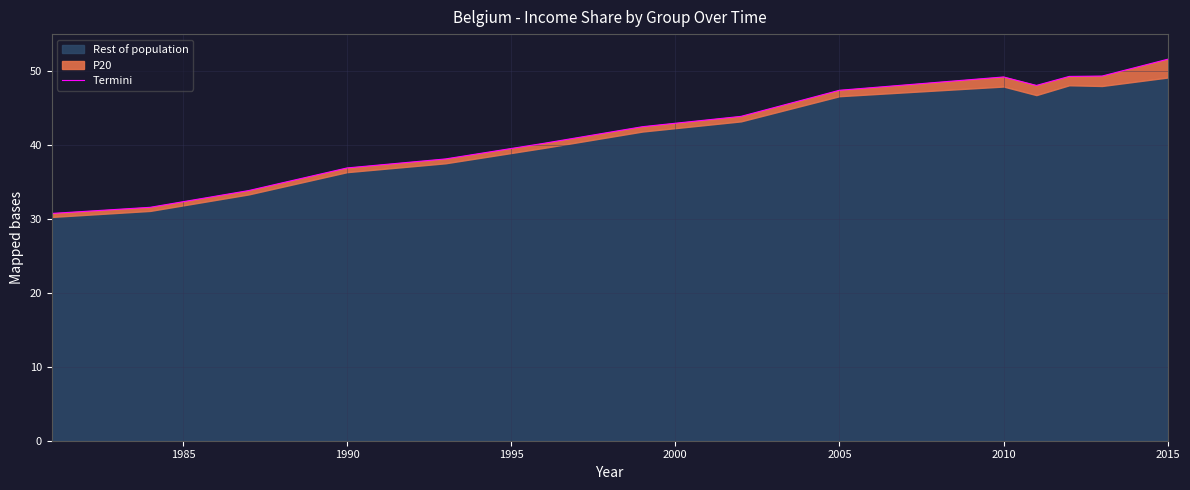

How many points are higher than both their immediate neighbors (excluding endpoints)?

1